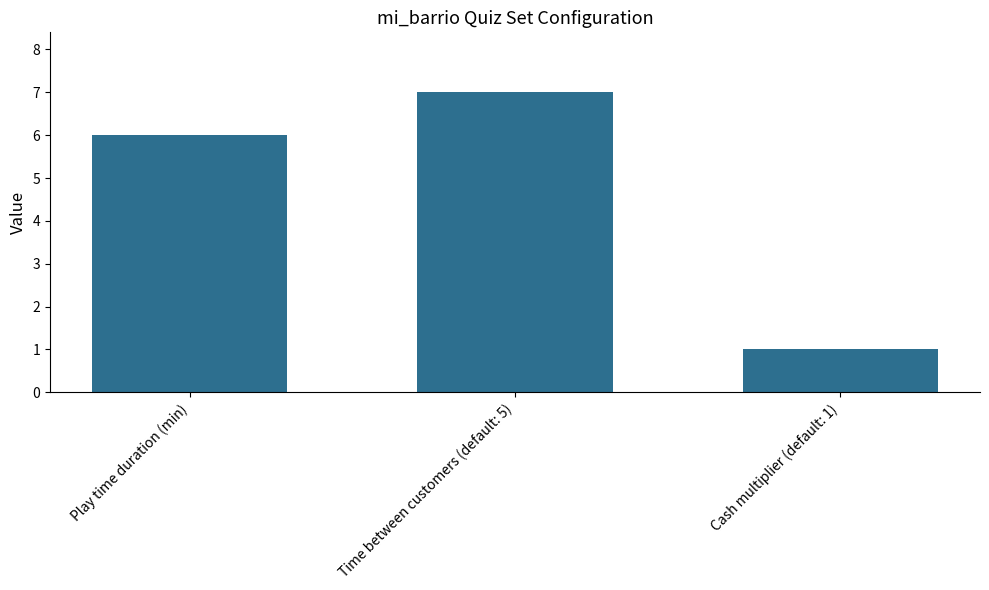

What is the sum of the values at Cash multiplier (default: 1) and Play time duration (min)?

7